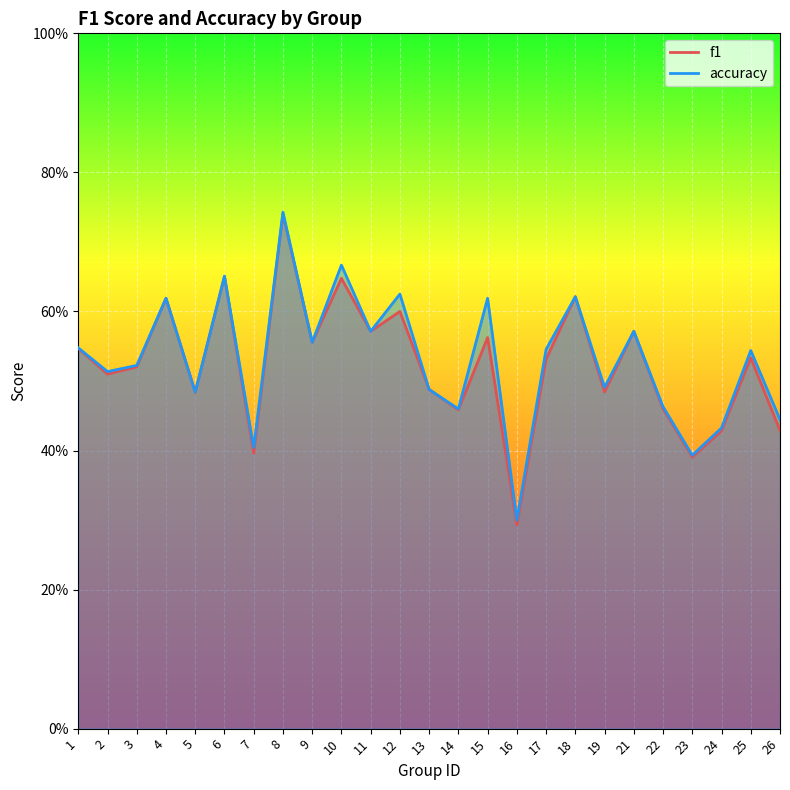

Does the chart display data point markers on the line(s)?

No